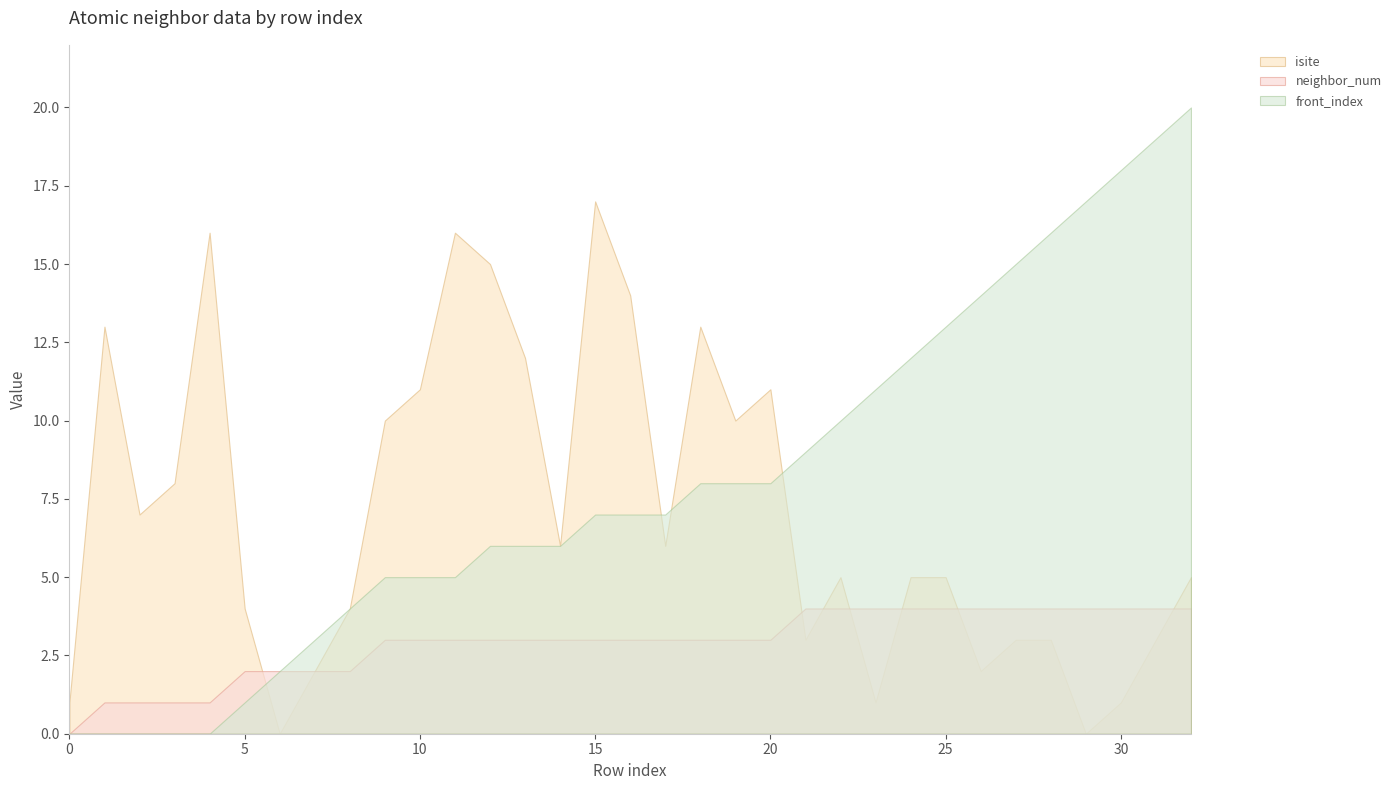

What is the difference between the highest and lowest values at 5?

3